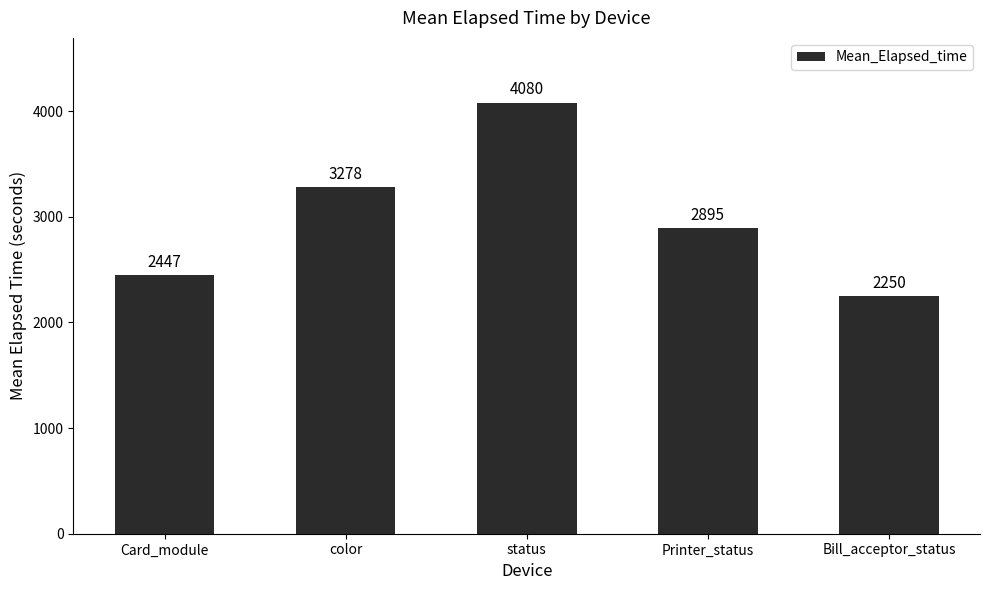

At which category does the chart reach its peak across all series?

status